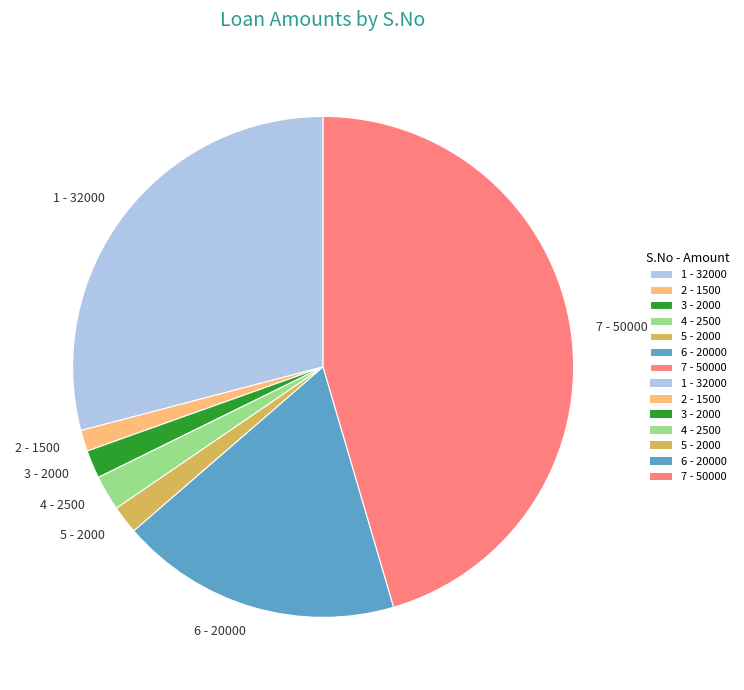

How many segments does this pie chart have?

7